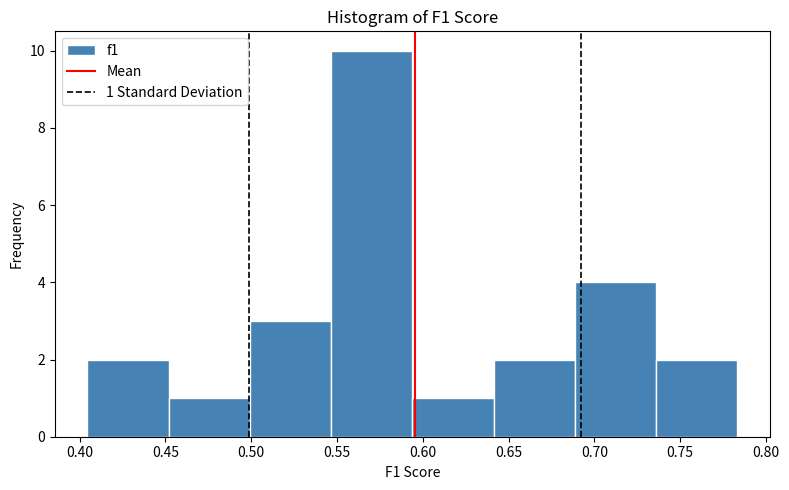

Which range on the x-axis has the tallest bar?

0.545 to 0.595